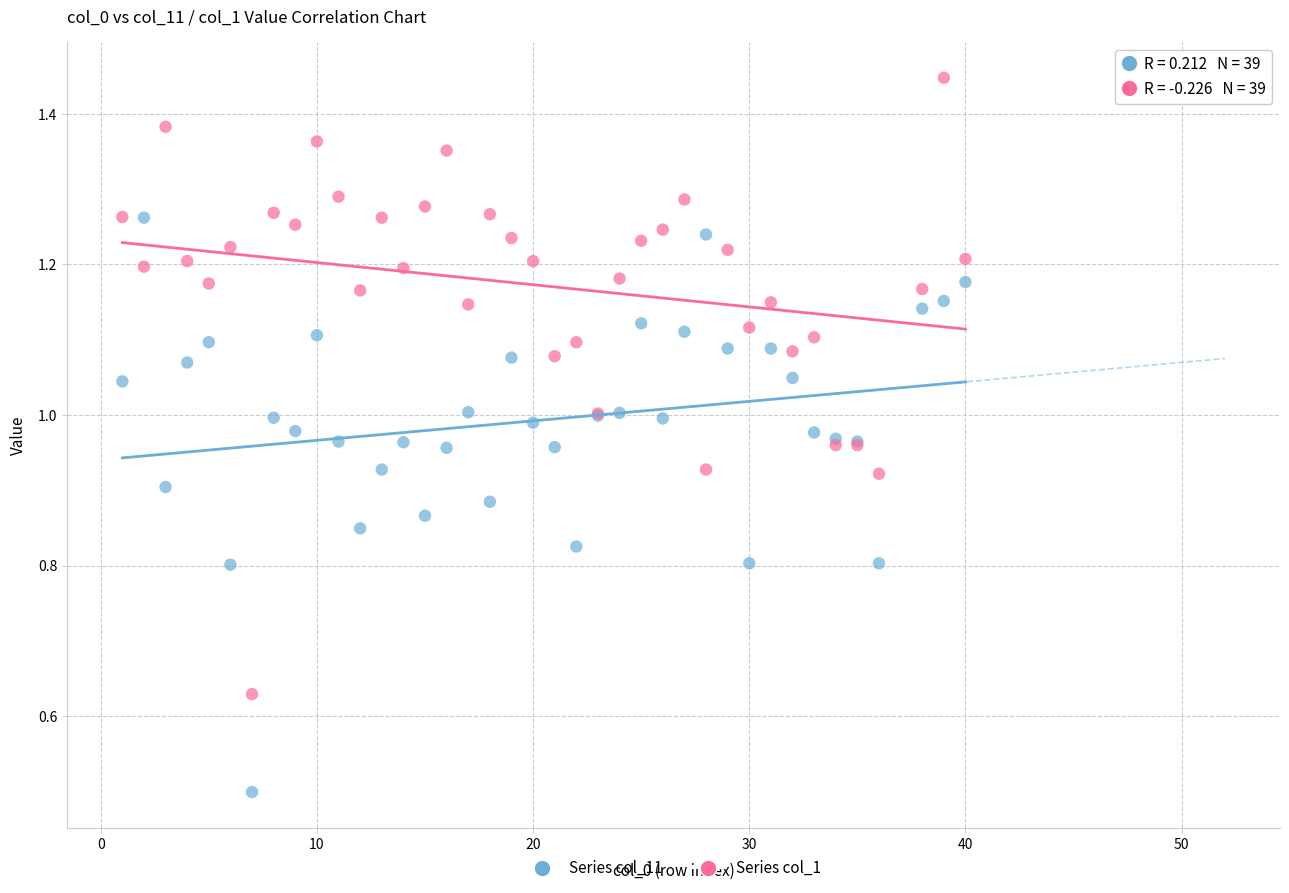

What are all the series names shown in the legend?

Series col_11, Series col_1